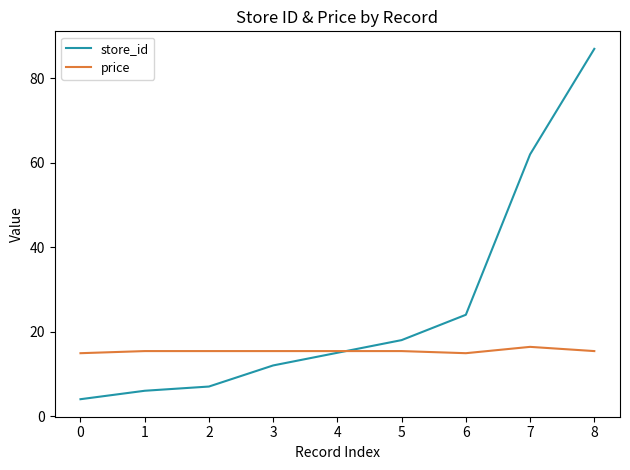

The store_id series shows 87.0 at 8. True or false?

True